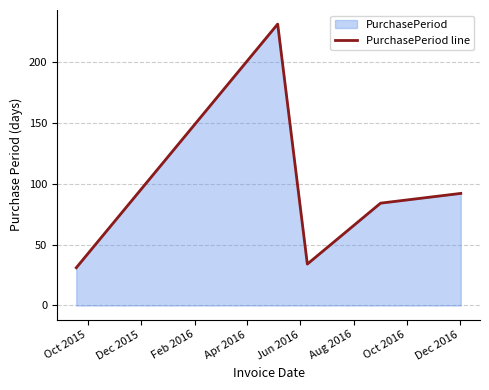

What is the difference between the second highest and minimum values?

61